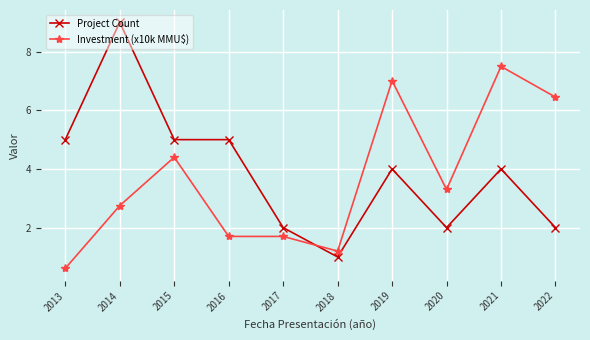

What is the value of the Investment (x10k MMU$) point at the 7th from the left?

7.0